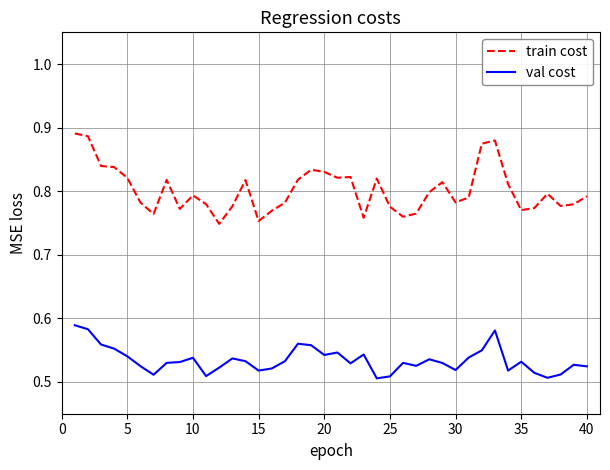

List the series in order of their peak value, highest first.

train cost, val cost